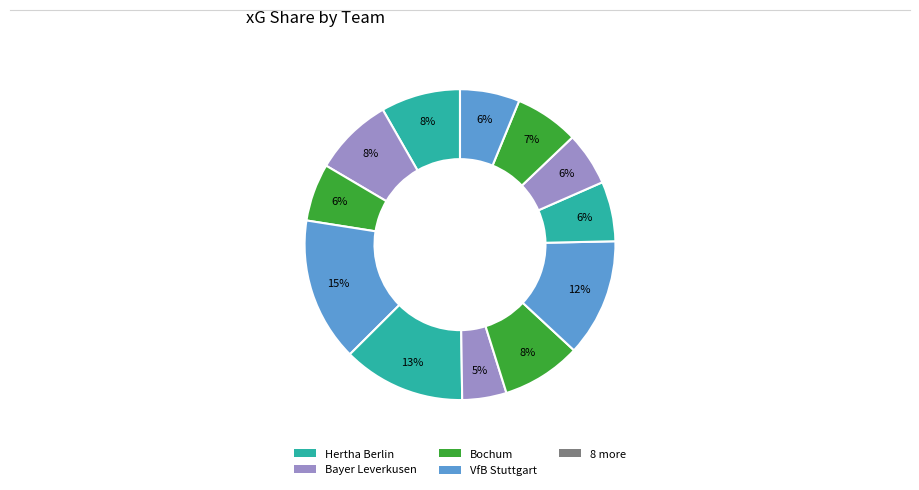

Count the number of slices in the pie.

12